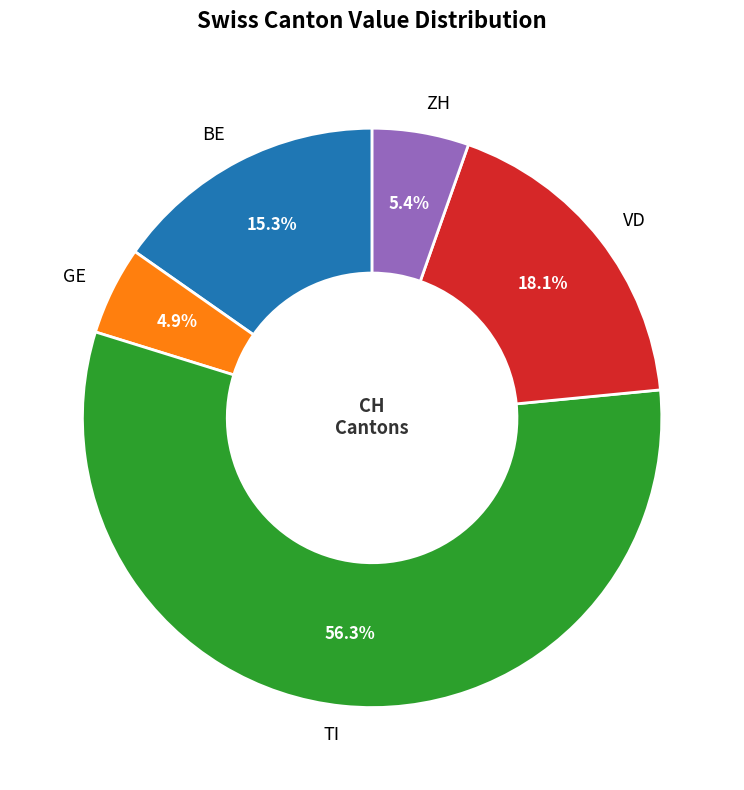

Is there any slice that represents more than half of the pie?

Yes